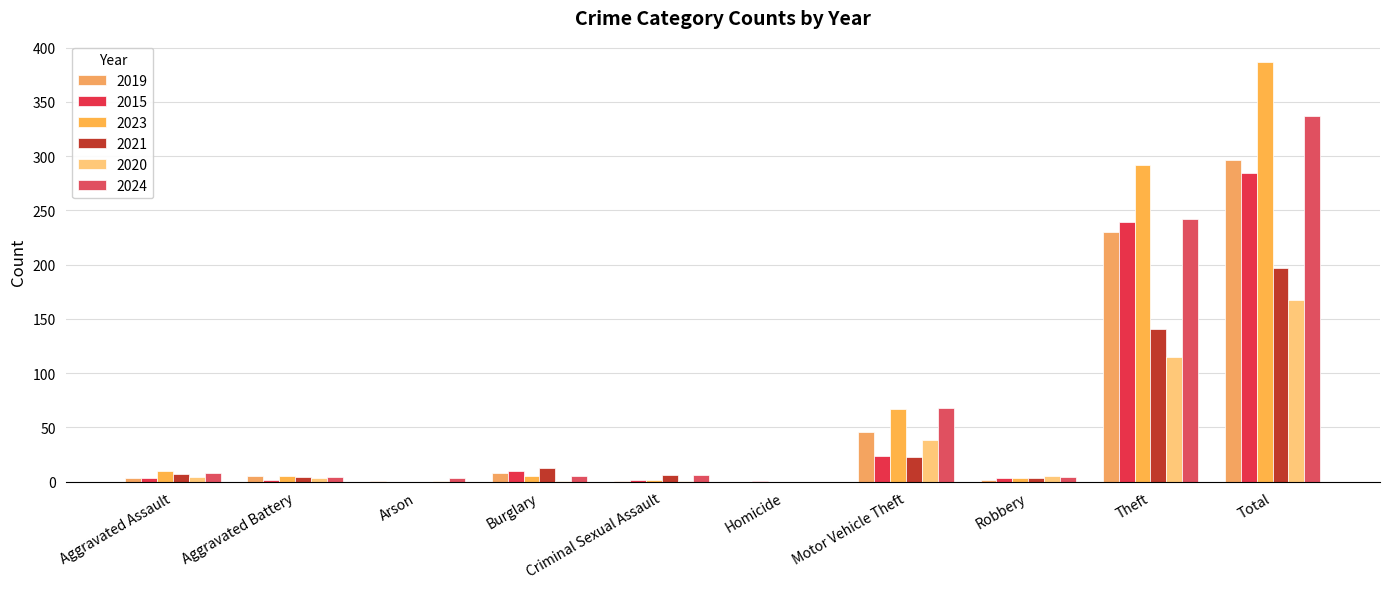

At which label is 2019 closest to 148?

Theft